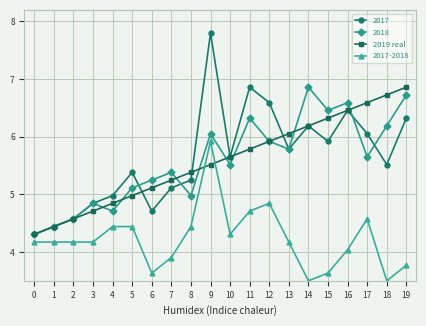

Which series has the widest spread of values?

2017